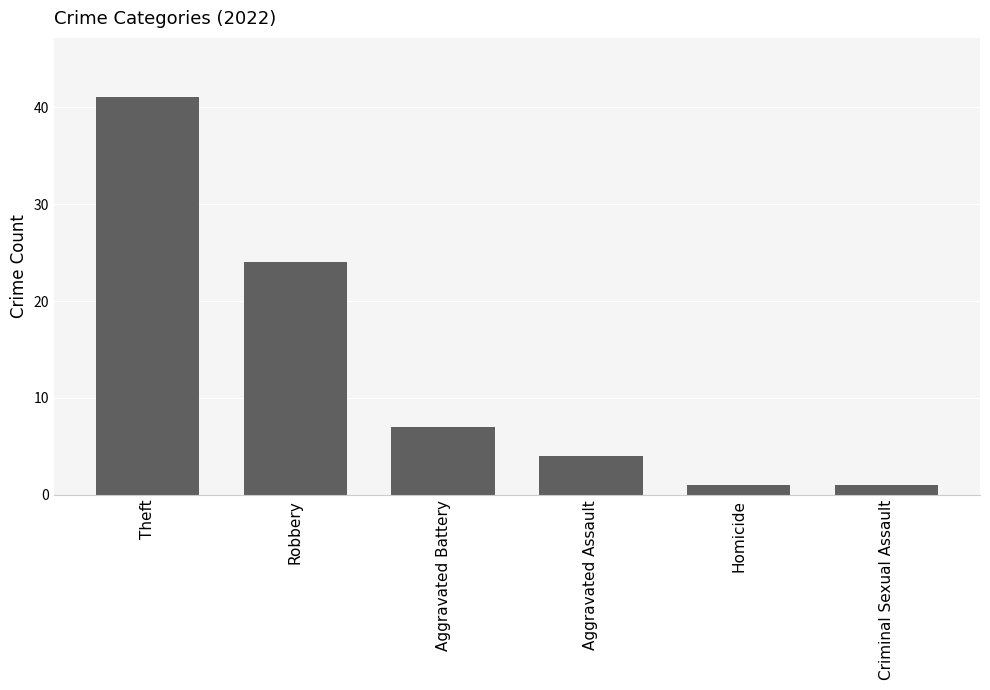

Reading left to right, what are all the values shown in this chart?

41	24	7	4	1	1